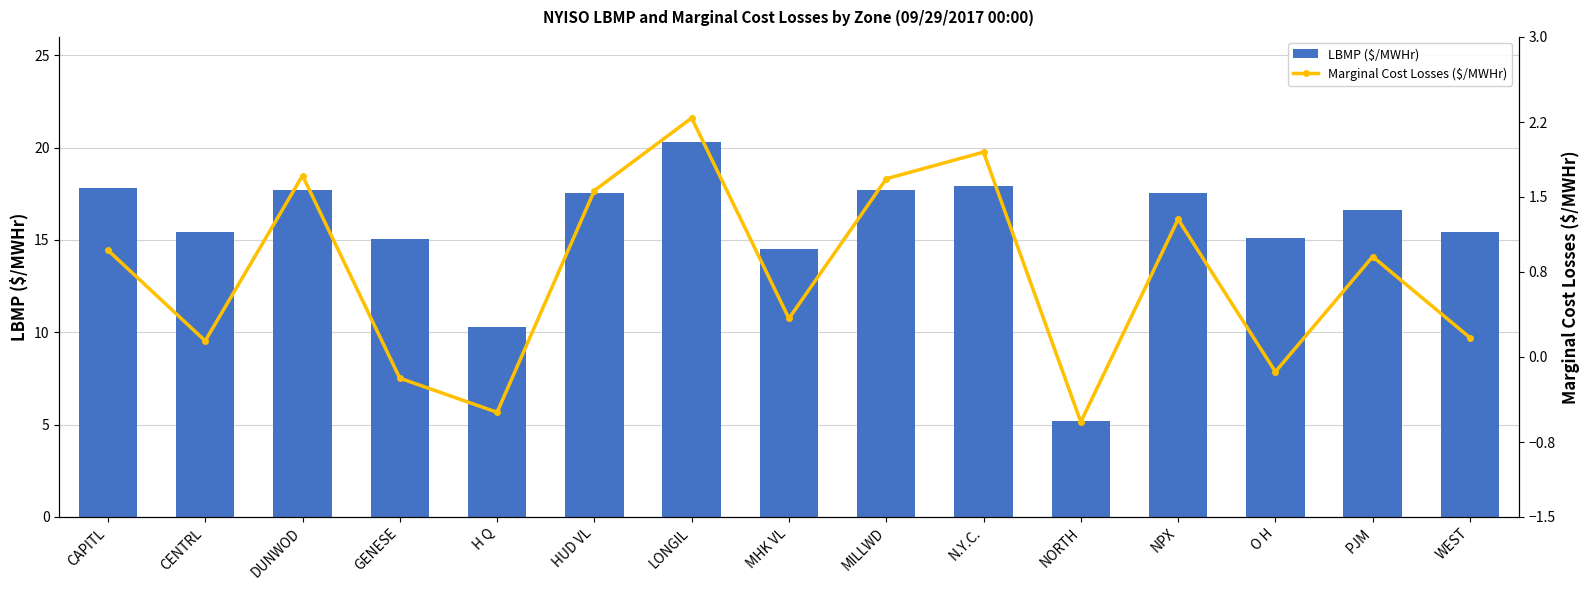

What is the minimum value shown in the chart?

-0.6